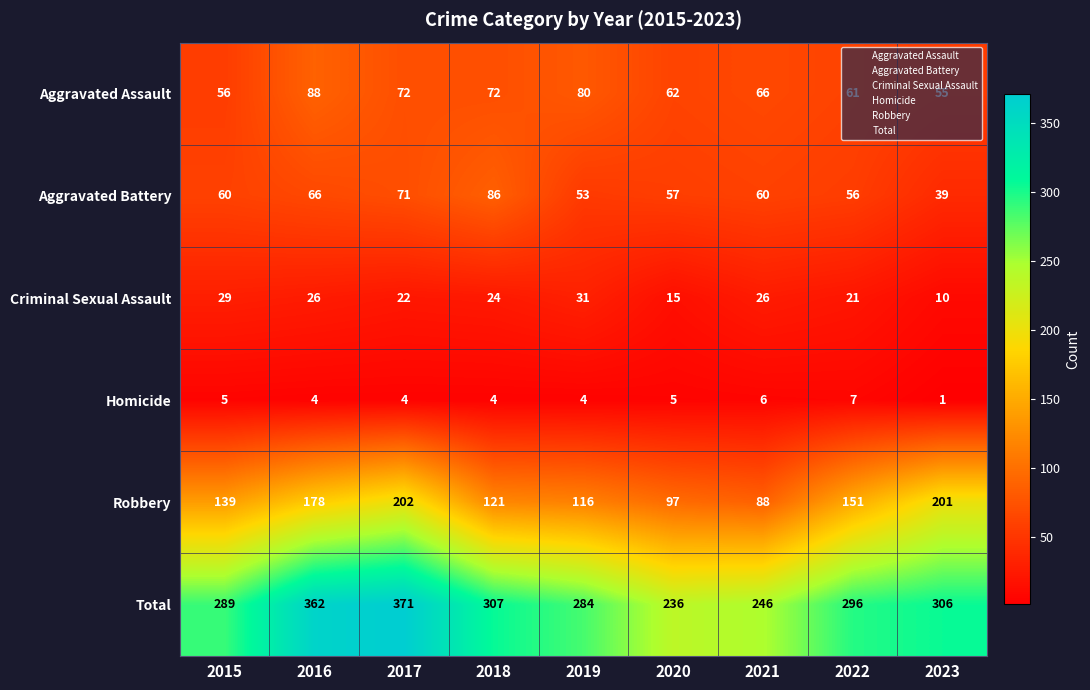

The value of Aggravated Assault at 2022 is 61. True or false?

True